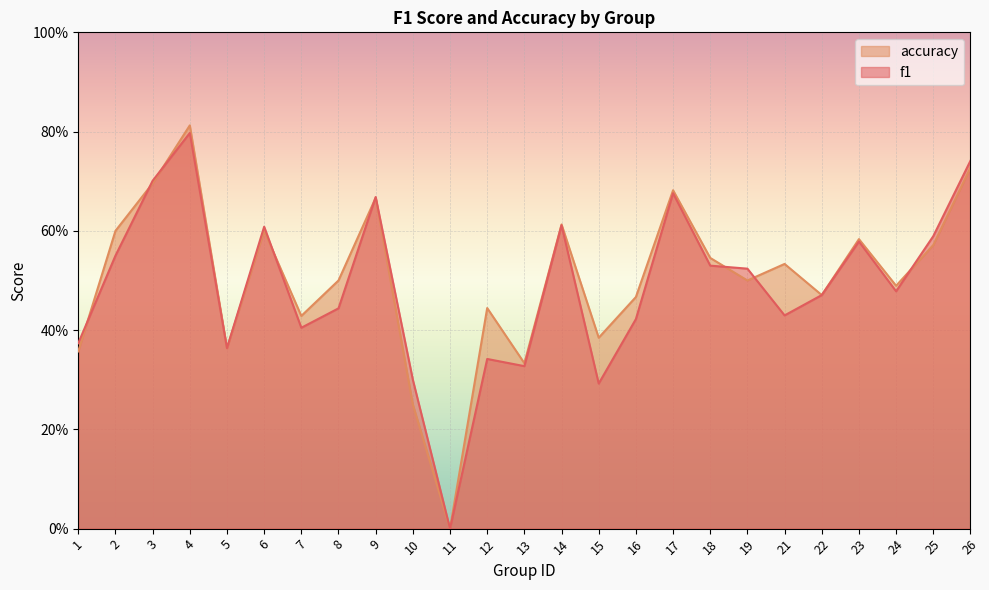

Which category has the highest value across all series?

4